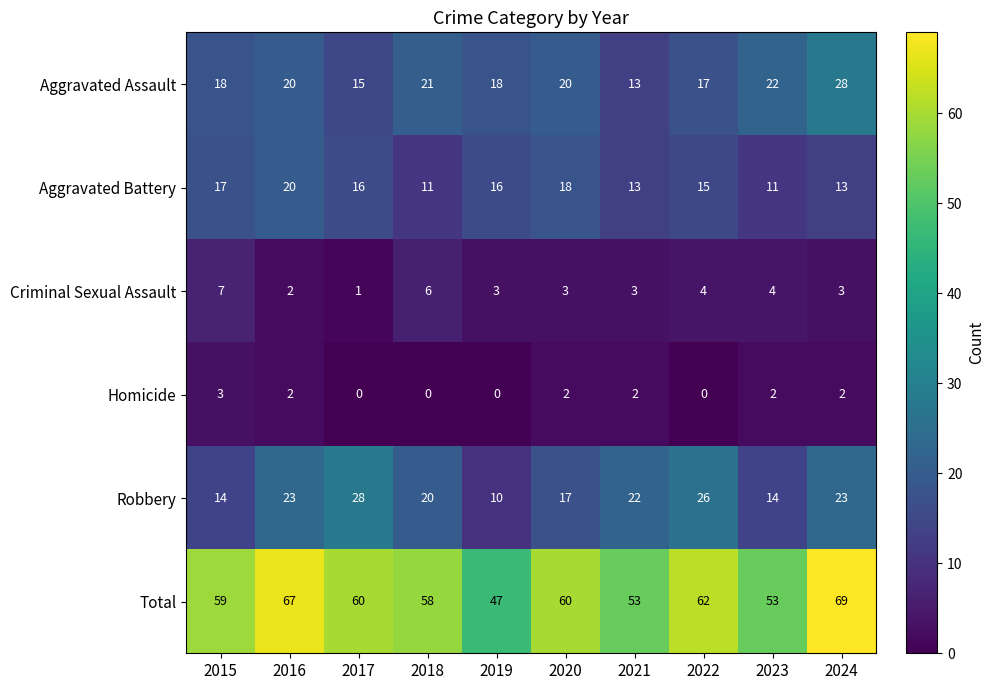

How many Aggravated Battery values are between 13 and 17?

6